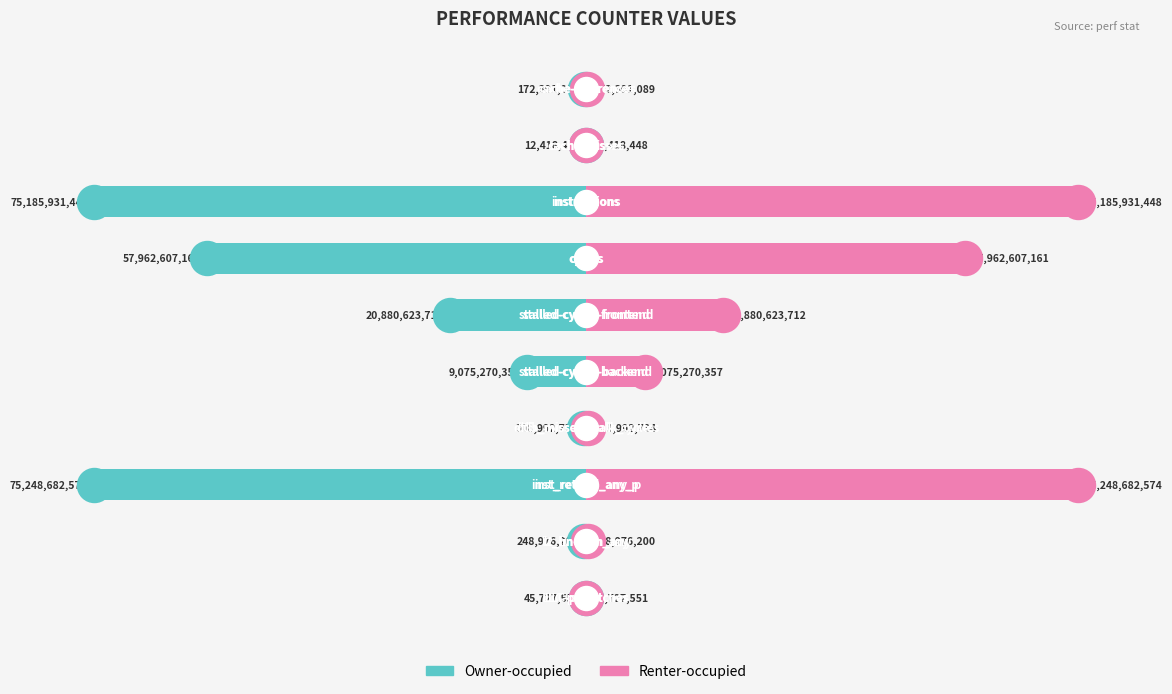

Which series has the largest Y range (max minus min)?

Owner-occupied